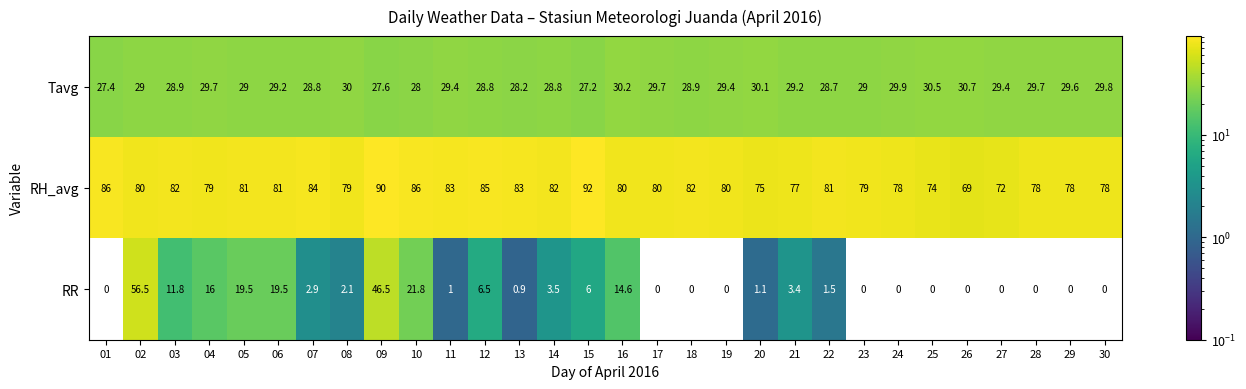

At which label does RH_avg reach its peak?

15